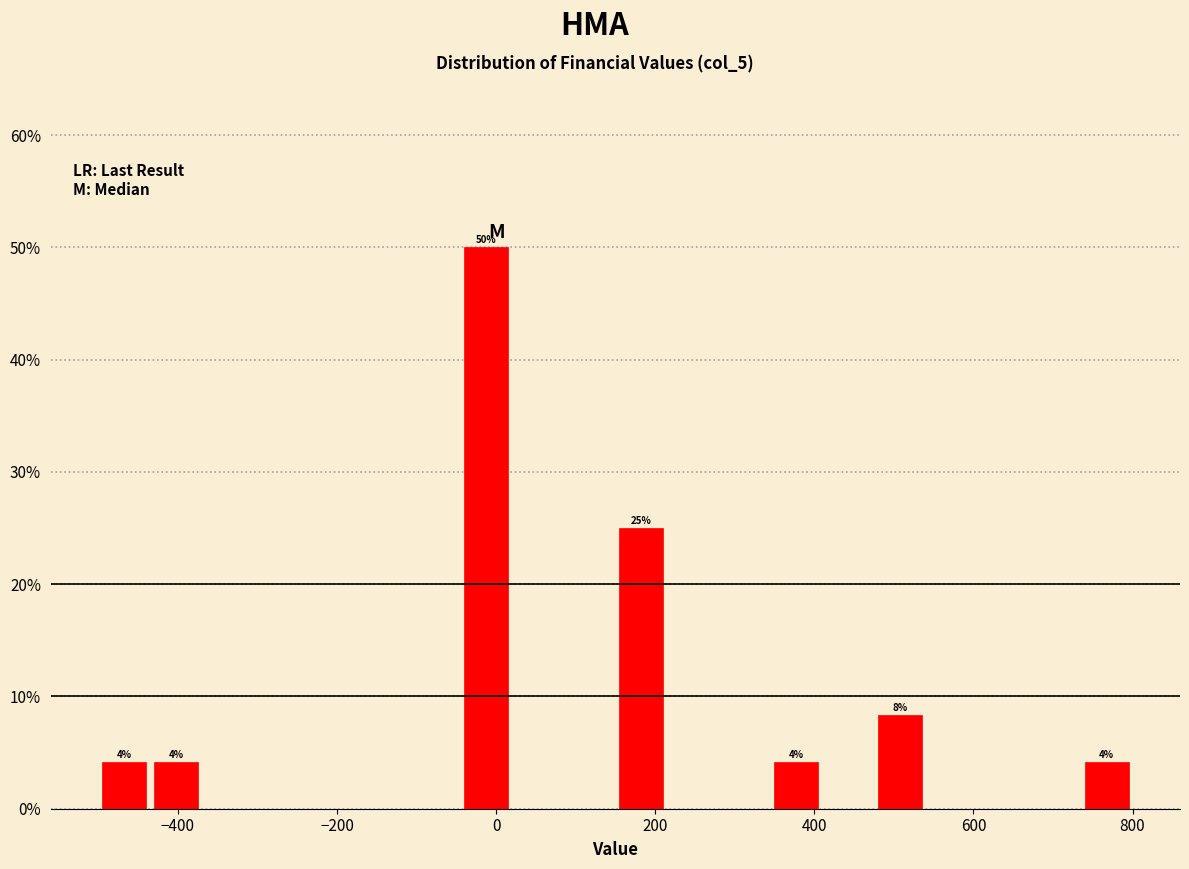

Read against the x-axis, roughly where is the centre of the tallest bar?

-20